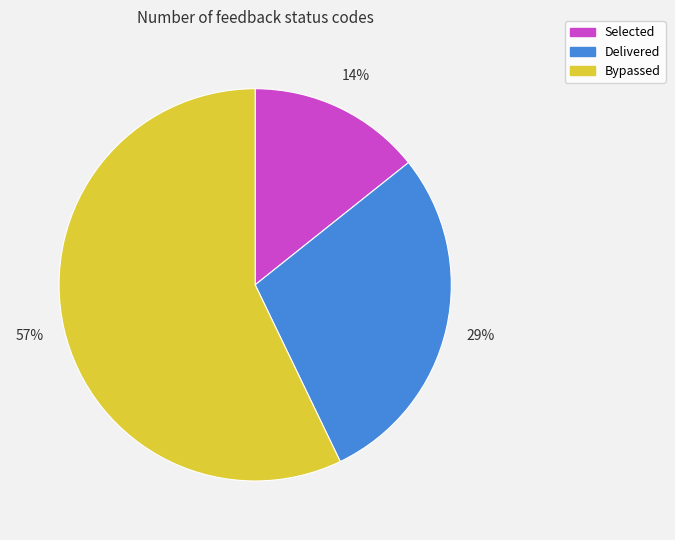

Is it true that Bypassed is 63% of the pie?

False